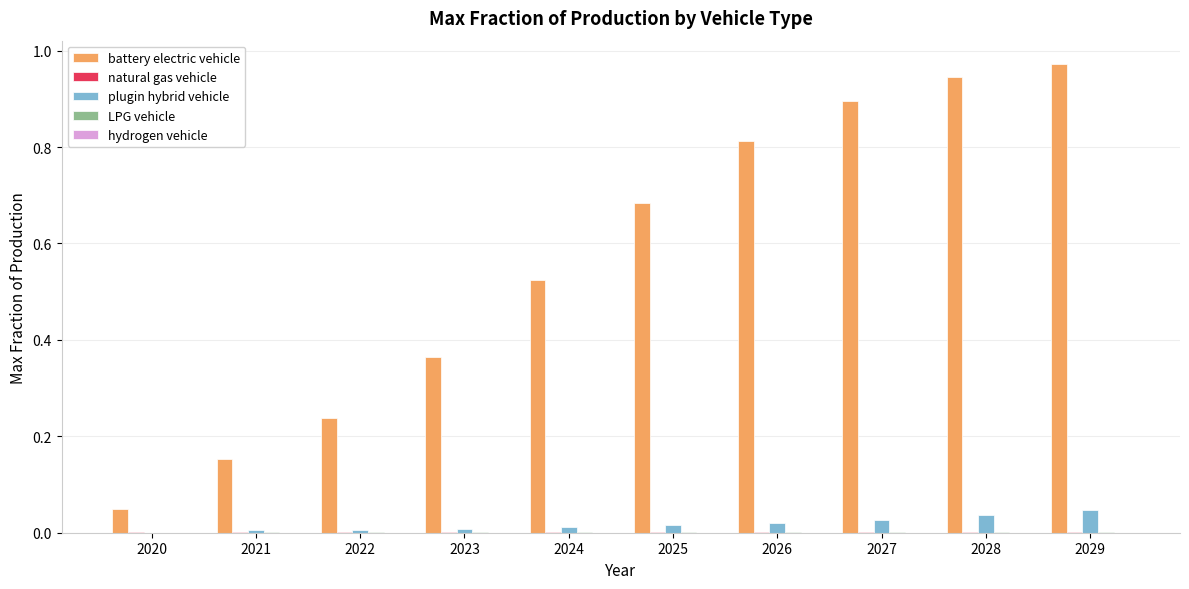

Which series changed the most between 2021 and 2023?

battery electric vehicle